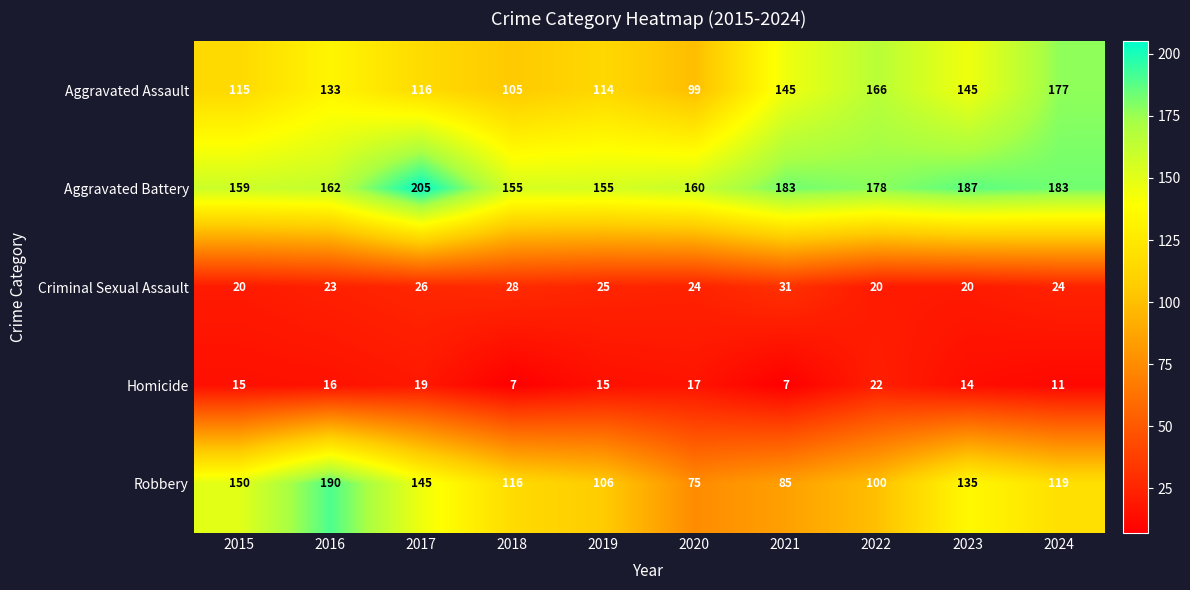

At which label is Aggravated Battery closest to 180?

2022